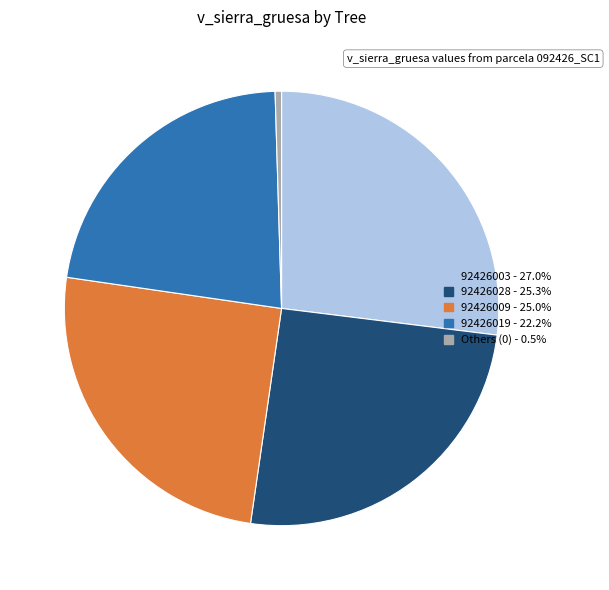

How many slices are in this pie chart?

5